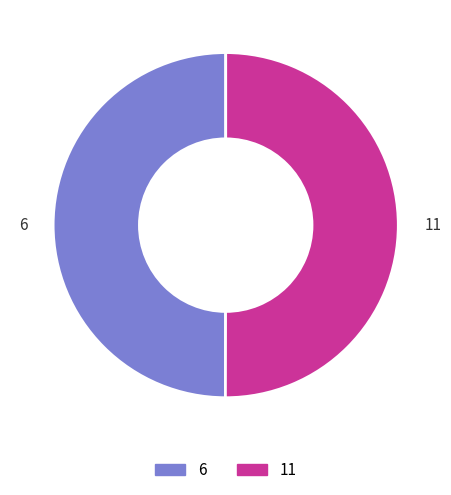

Approximately how many times larger is the value at 11 compared to 6?

1.0